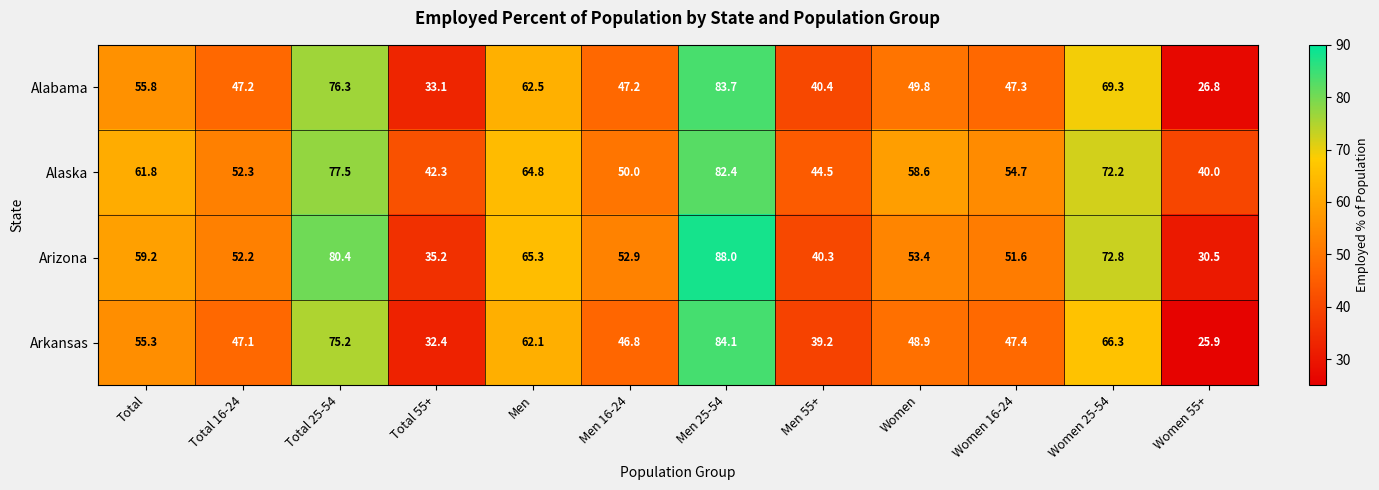

Which series has the widest spread of values?

Arkansas